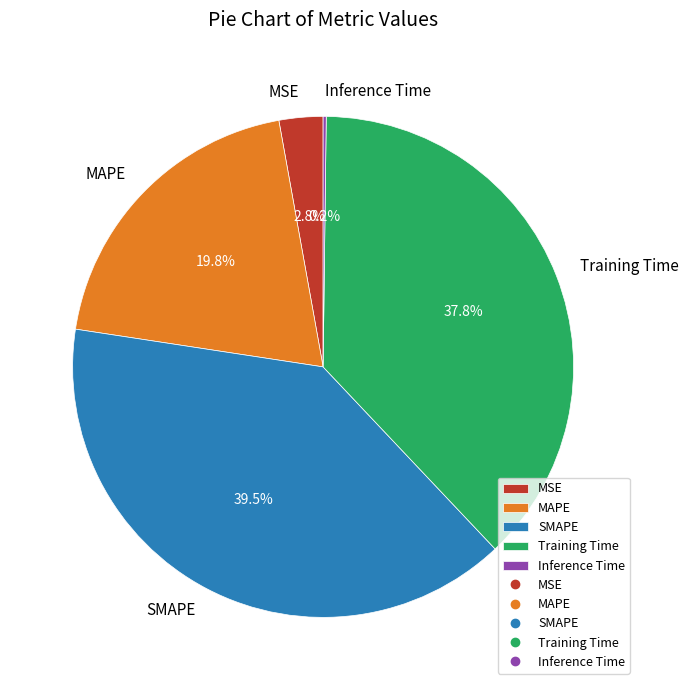

Does any single category account for the majority?

No